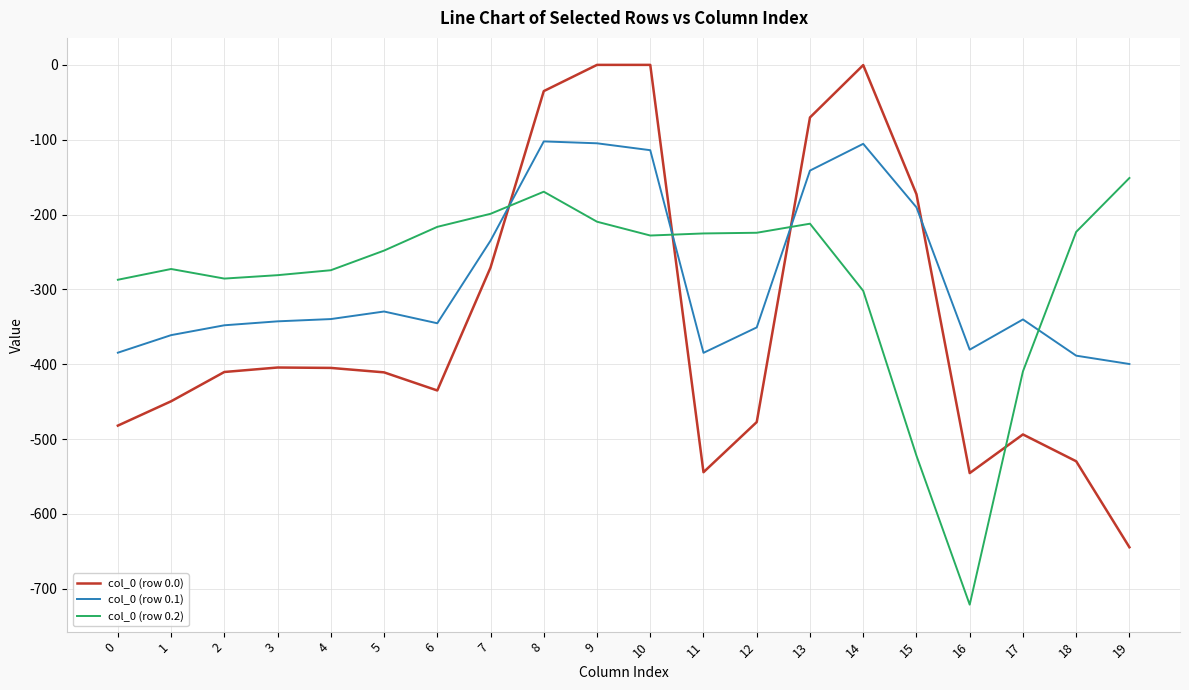

Rank the series by their maximum value, from highest to lowest.

col_0 (row 0.0), col_0 (row 0.1), col_0 (row 0.2)